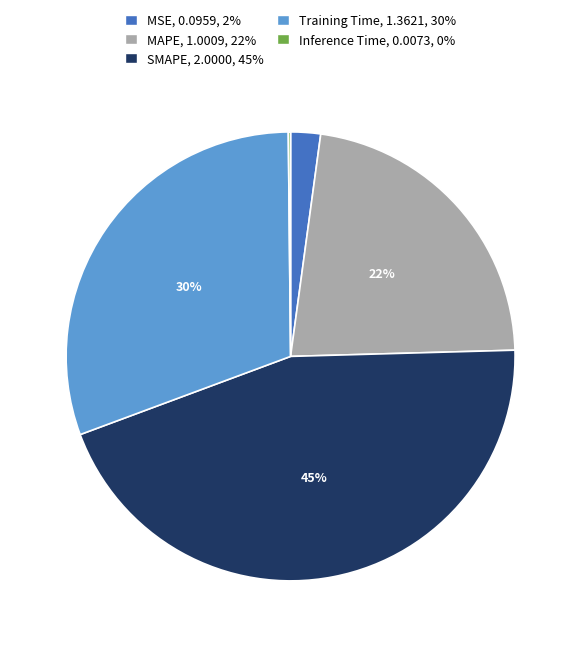

To the nearest percent, what is the difference between the largest and smallest slice percentages?

45%